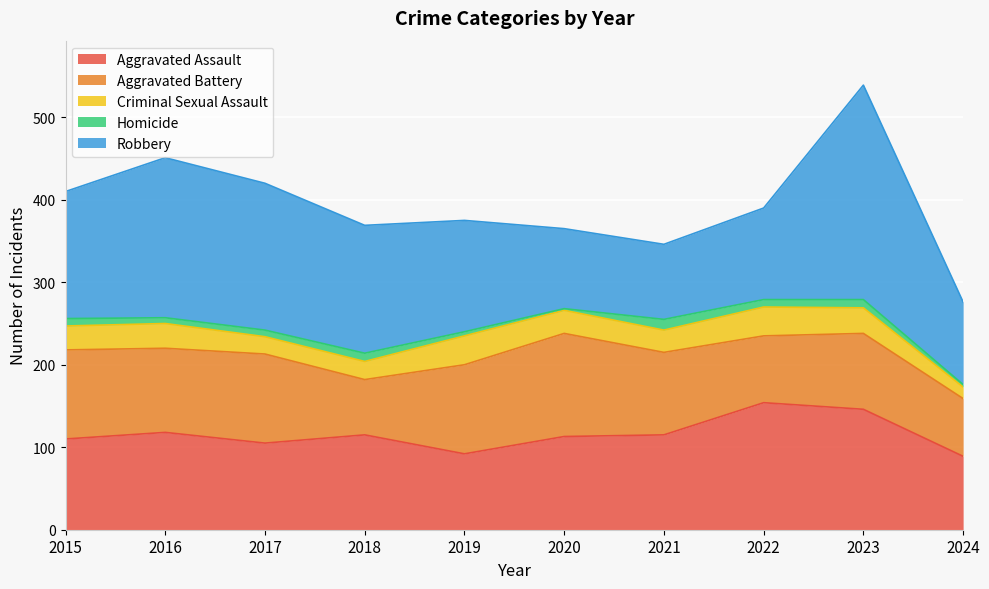

Rank the categories by Criminal Sexual Assault value from lowest to highest.

2024, 2017, 2018, 2021, 2020, 2015, 2016, 2023, 2019, 2022